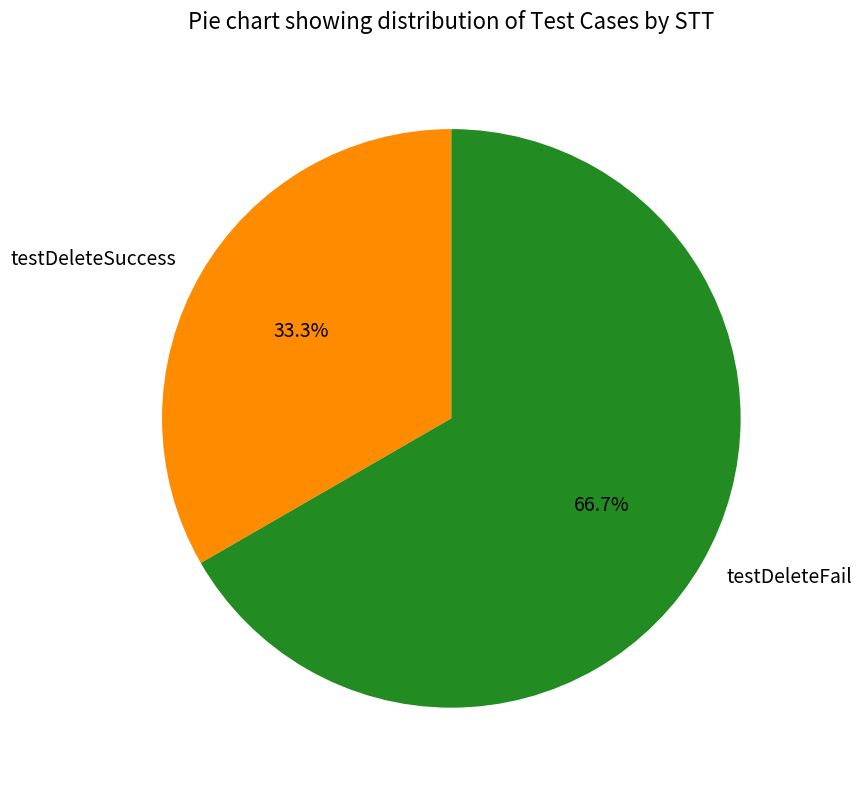

What is the ratio of the value at testDeleteFail to the value at testDeleteSuccess?

2.0